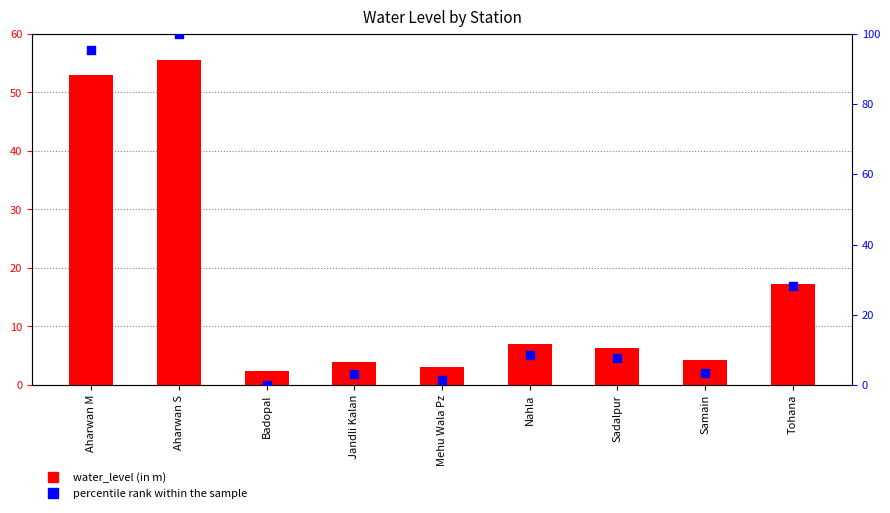

Which series reaches the minimum Y coordinate?

percentile rank within the sample